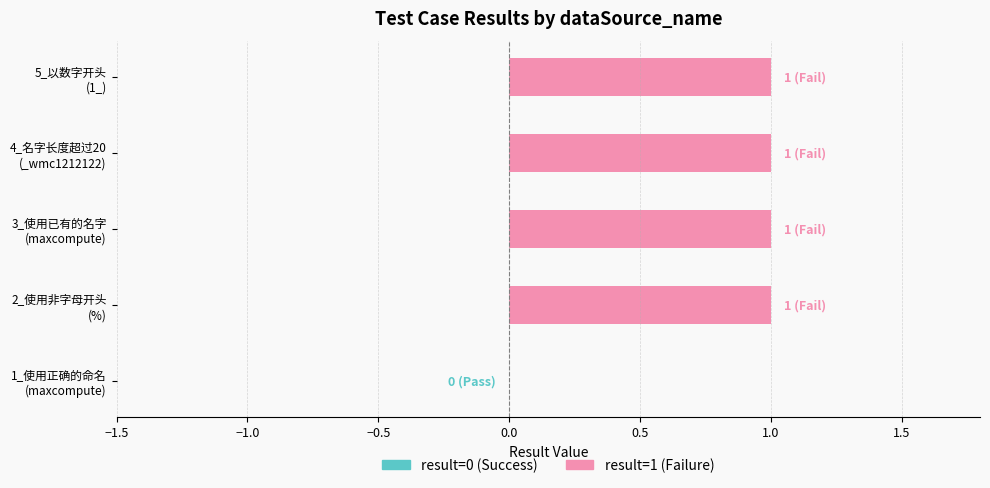

What is the sum of all values?

4